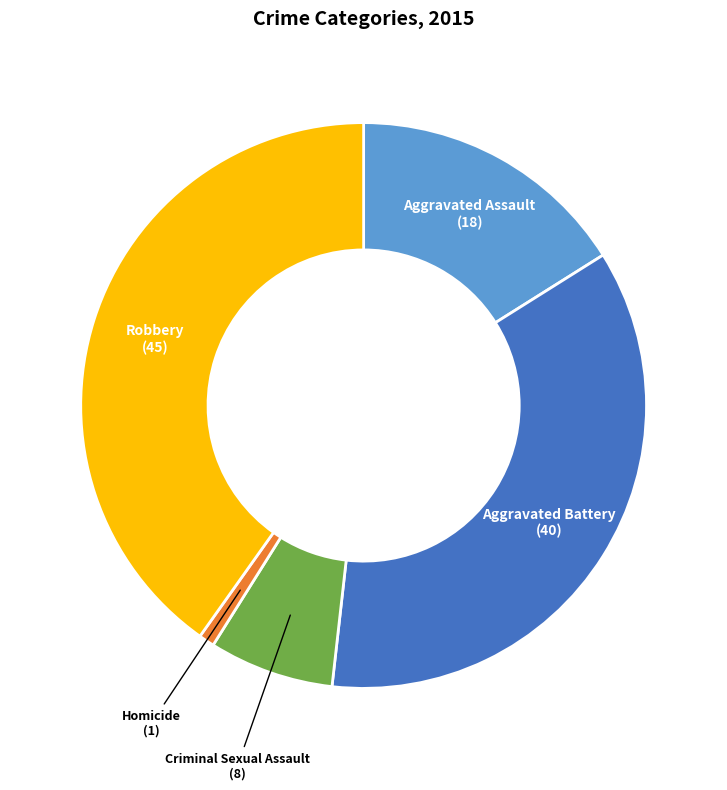

Between Robbery and Criminal Sexual Assault, which is larger?

Robbery